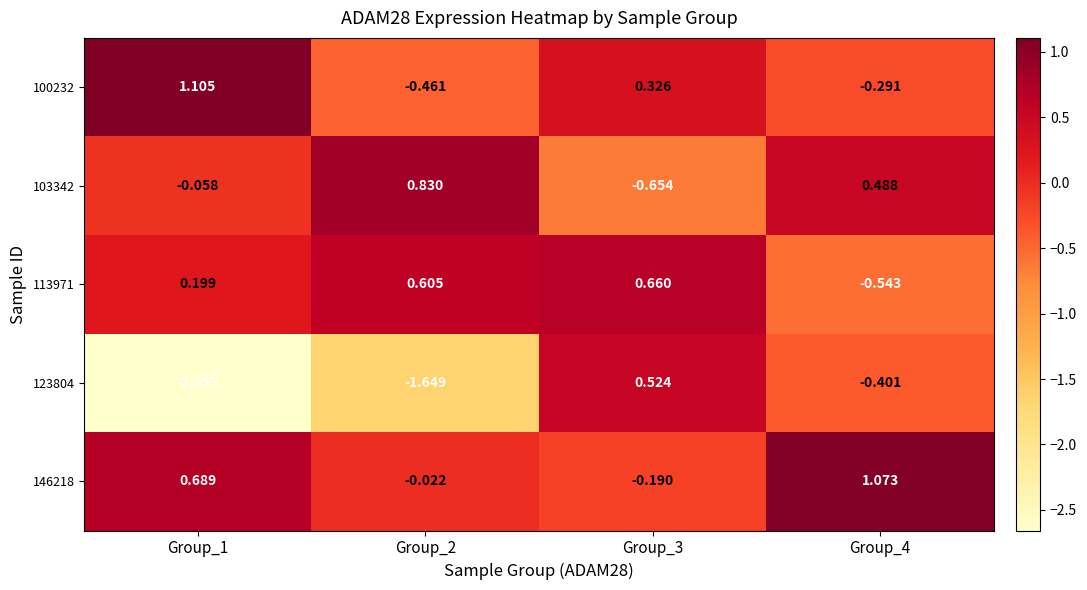

Which category has the highest value across all series?

Group_1